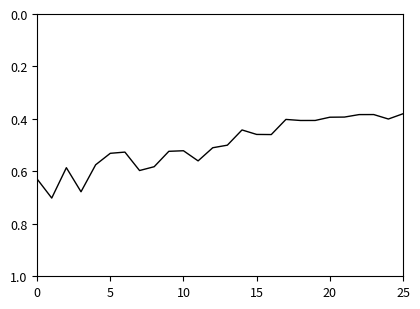

What is the difference between the maximum and minimum values?

0.3